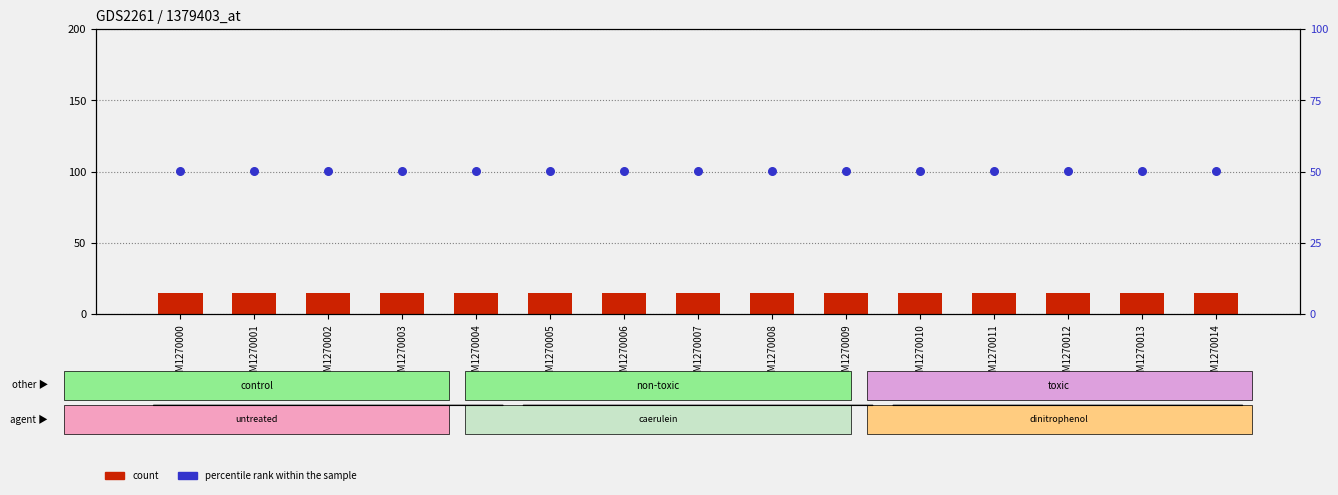

What are all the series names shown in the legend?

count, percentile rank within the sample